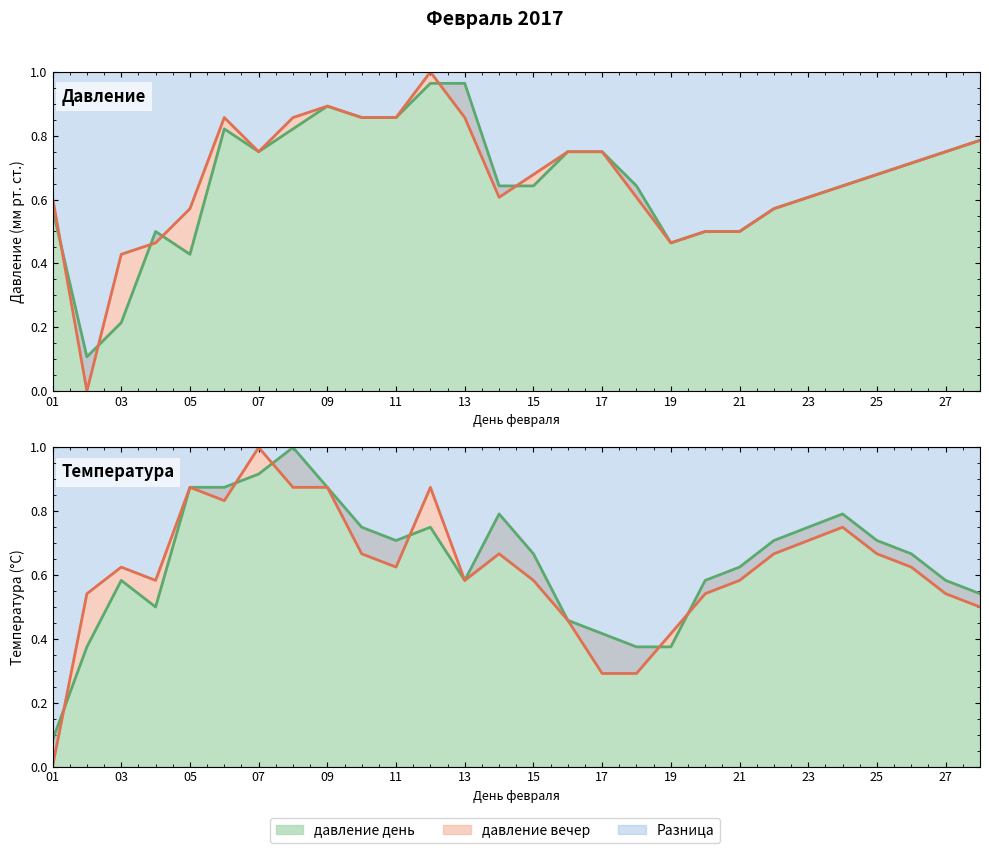

True or false: Температура вечер and давление день intersect in this chart.

True